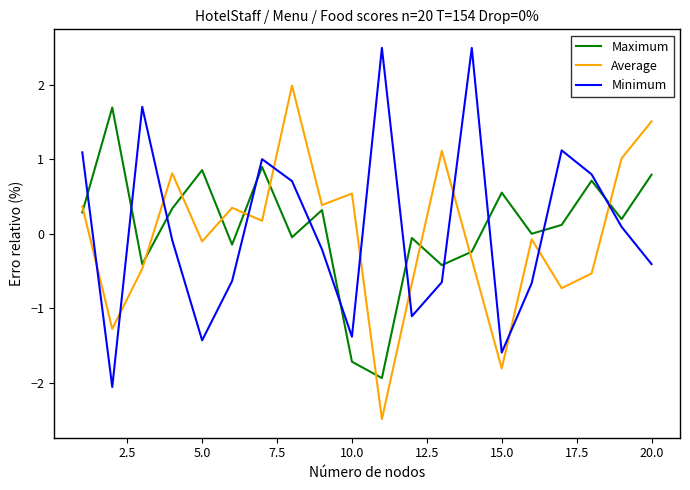

True or false: Average and Maximum intersect in this chart.

True